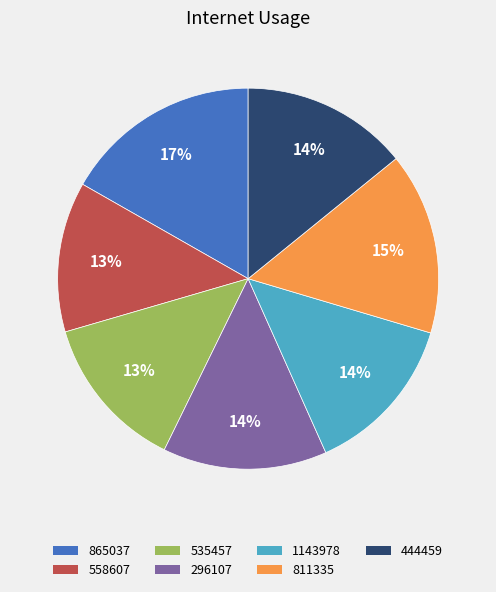

Is it true that 444459 is 22% of the pie?

False